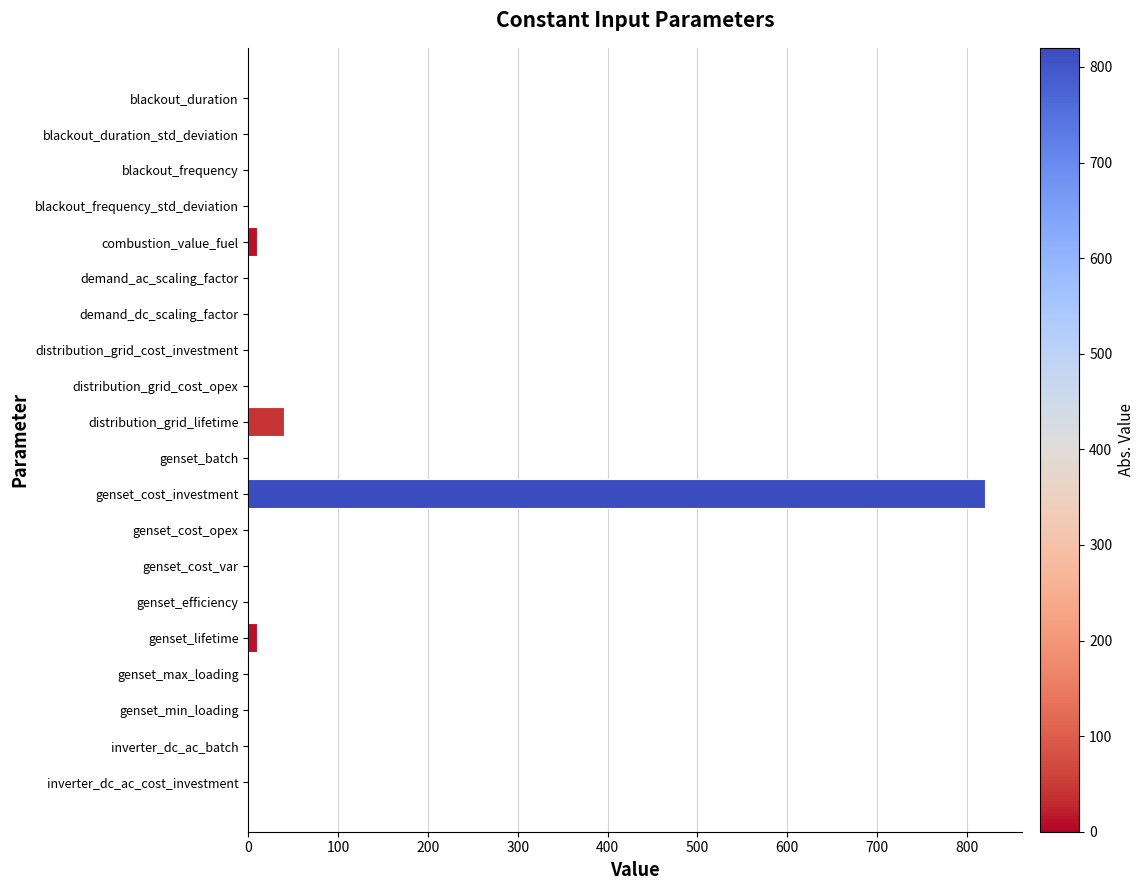

Where is the data nearest to the value 410?

distribution_grid_lifetime